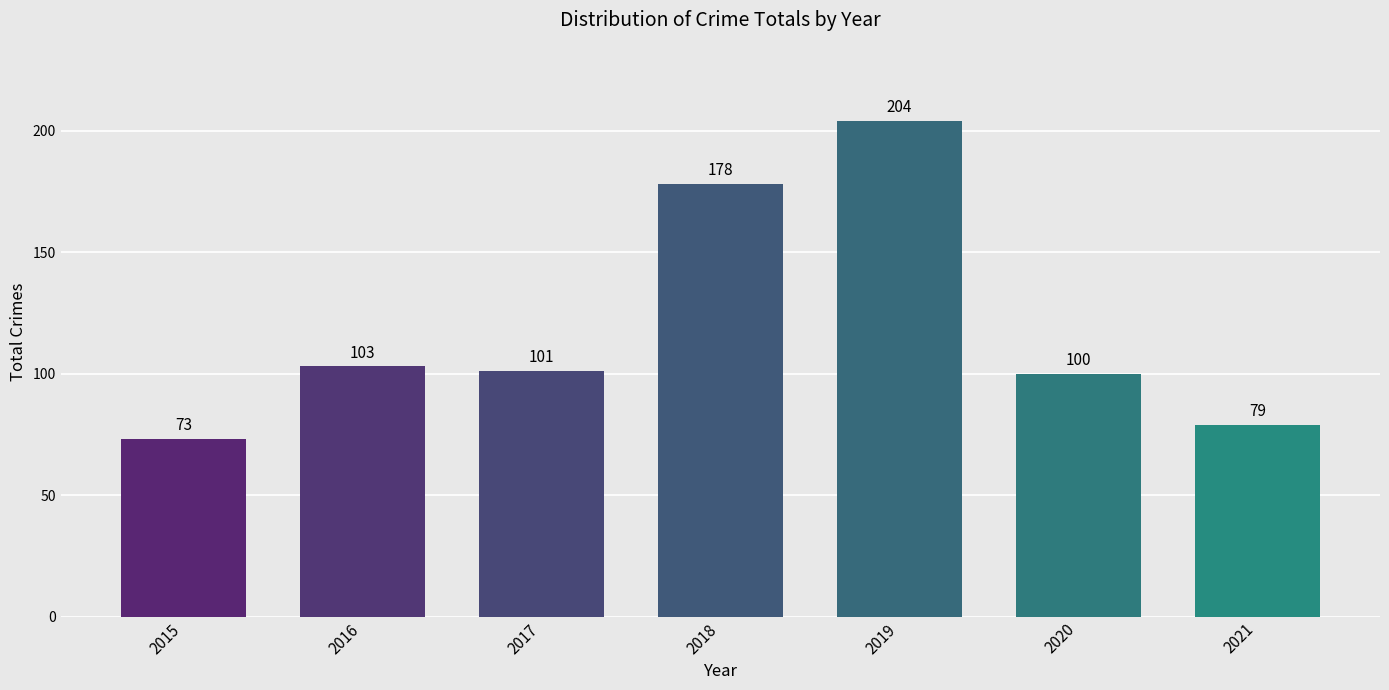

What is the sum of the values at 2016 and 2018?

281